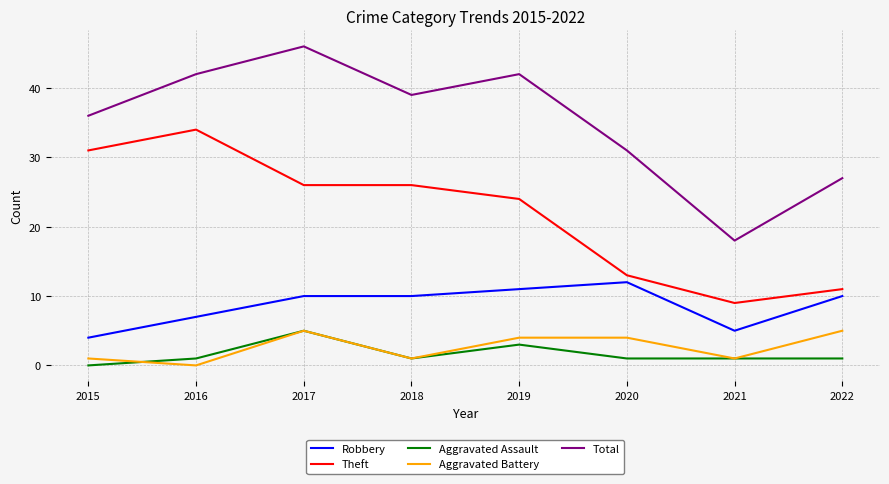

The Robbery series shows 10 at 2022. True or false?

True